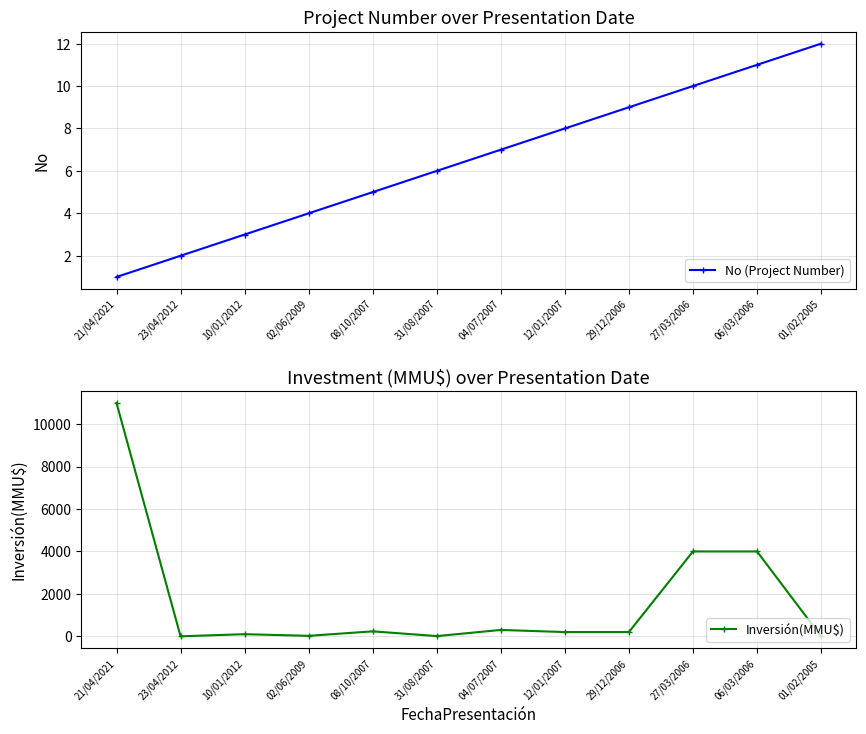

Which series has the widest spread of values?

Inversión(MMU$)